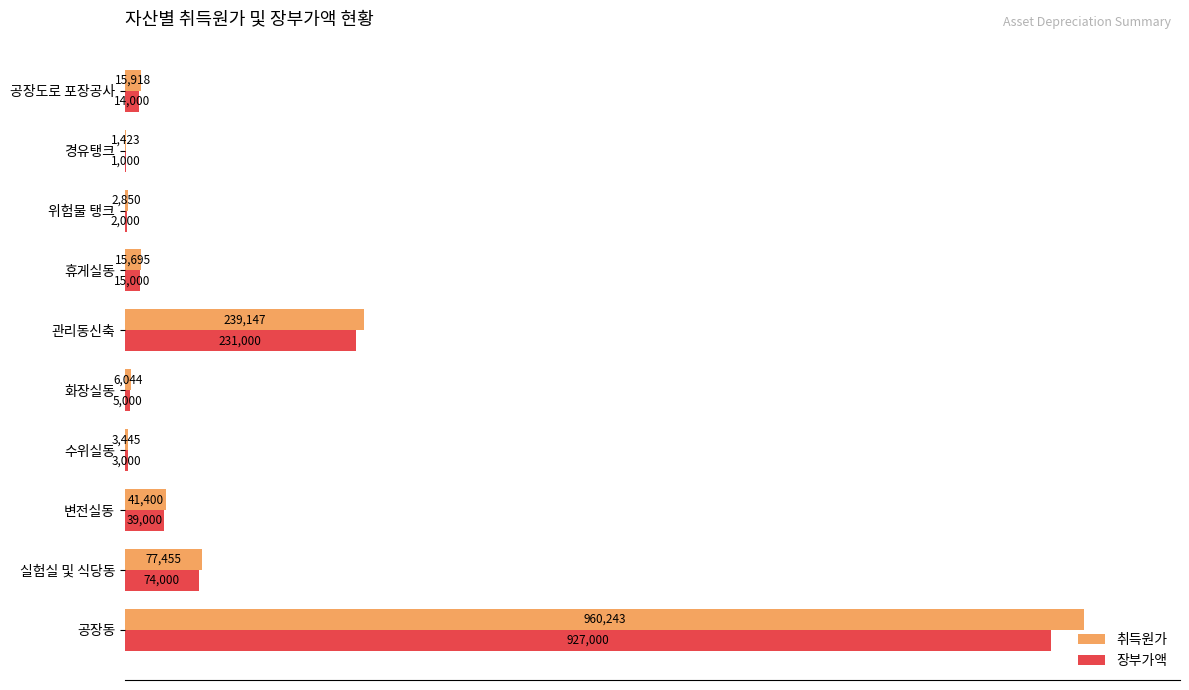

What are all the series names shown in the legend?

취득원가, 장부가액